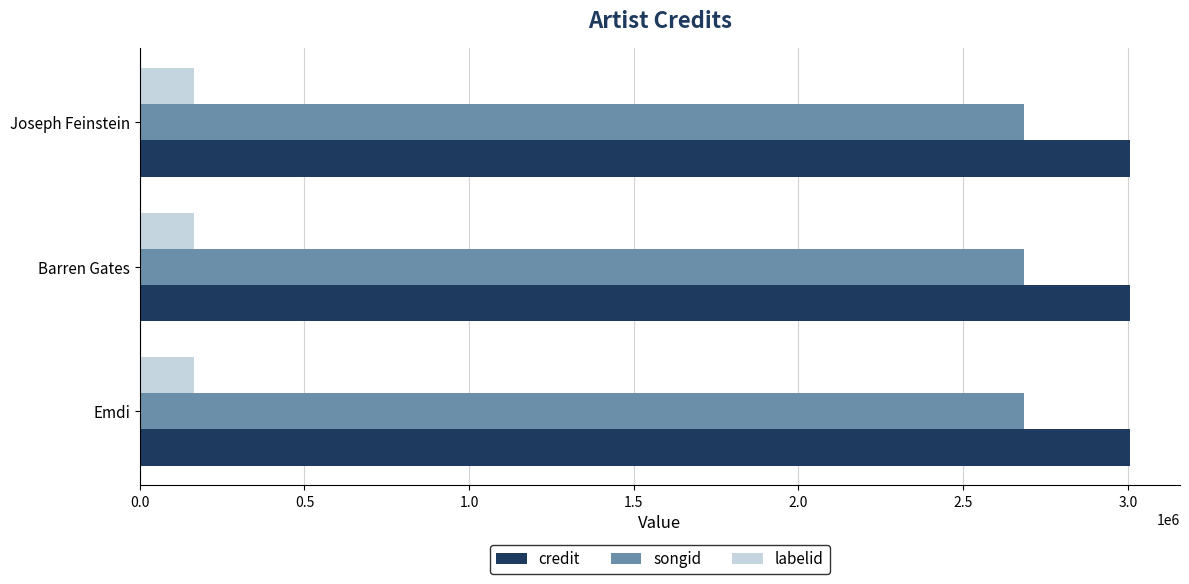

At how many categories does at least one series exceed 1327196?

3